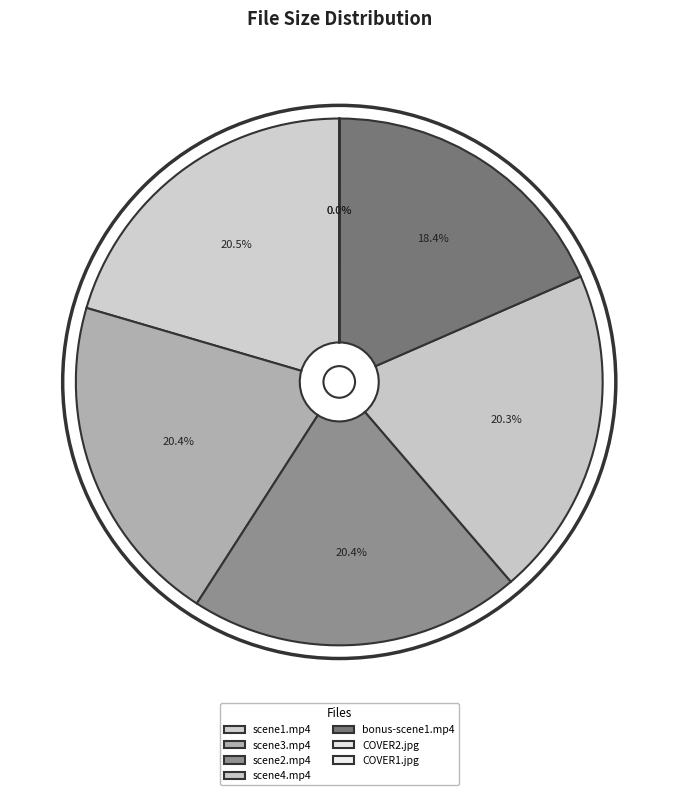

Is bonus-scene1.mp4 the majority of the pie?

No